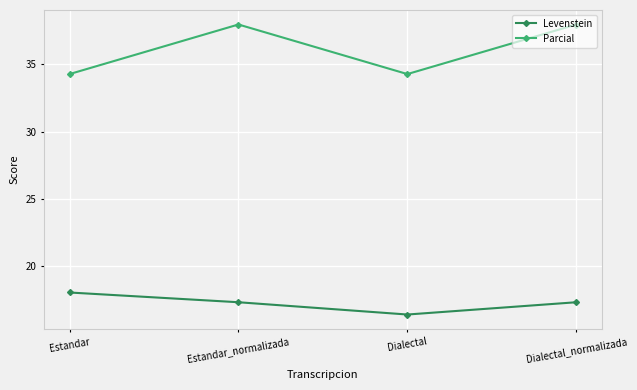

What is the value of the Levenstein point at the 4th from the left?

17.3